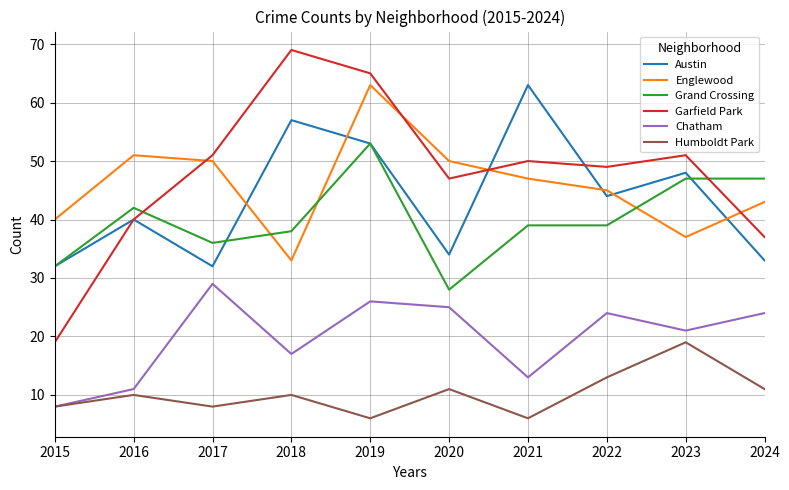

What is the maximum value for Austin?

63